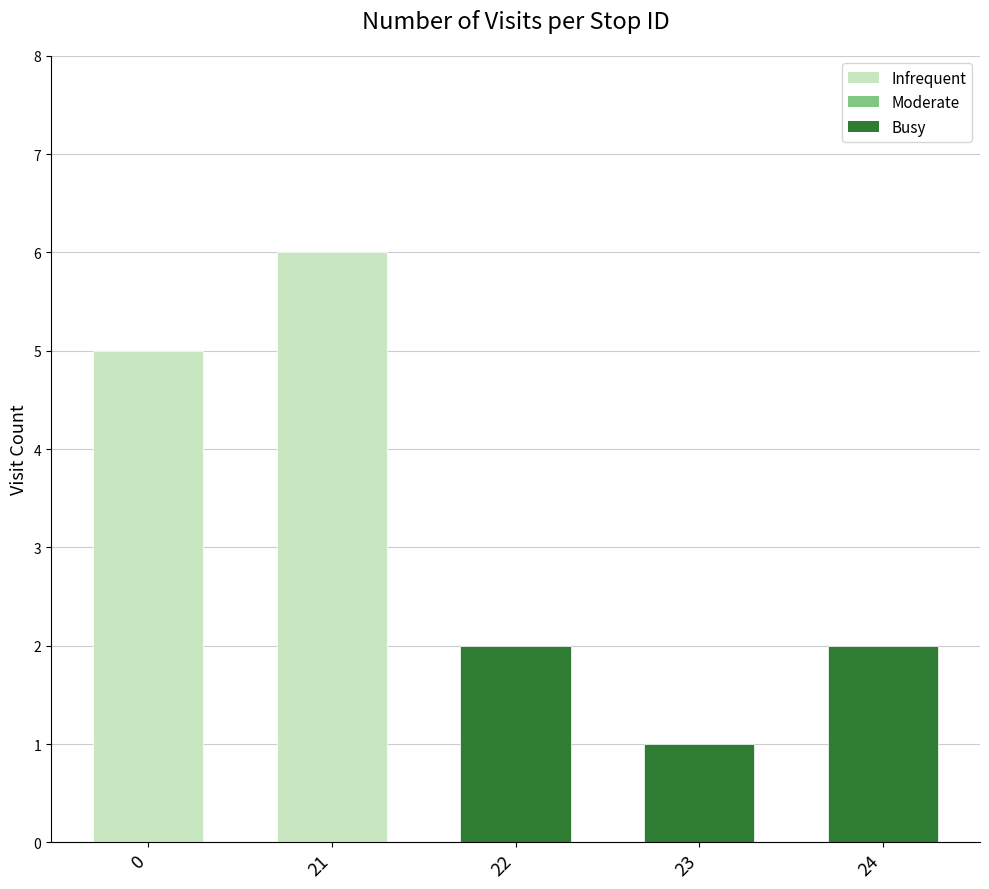

What is the difference between the second highest and minimum values?

4